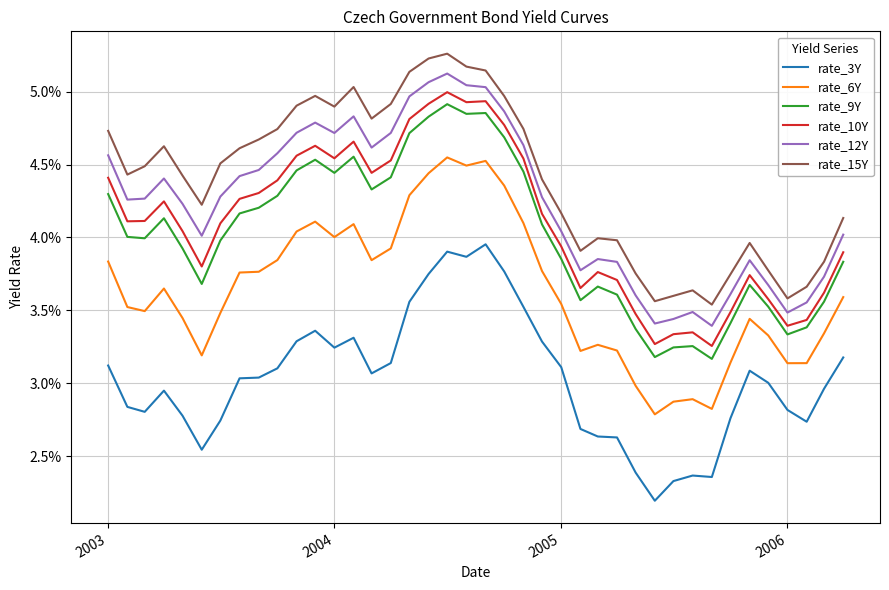

Which series has the largest total across all categories?

rate_15Y